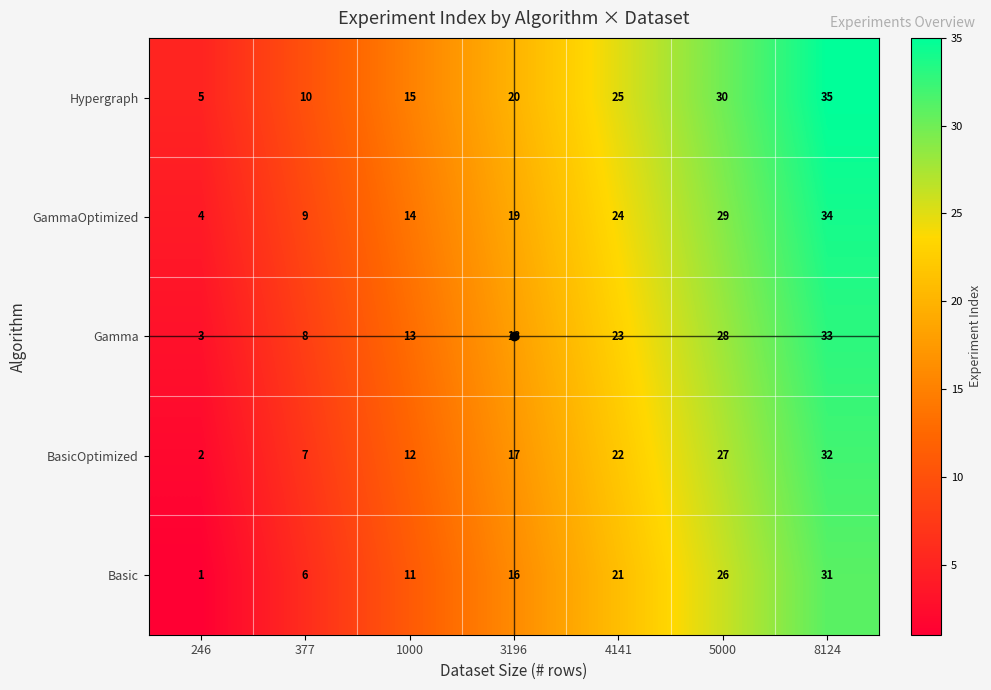

What is the spread (max minus min) of values at 4141?

4